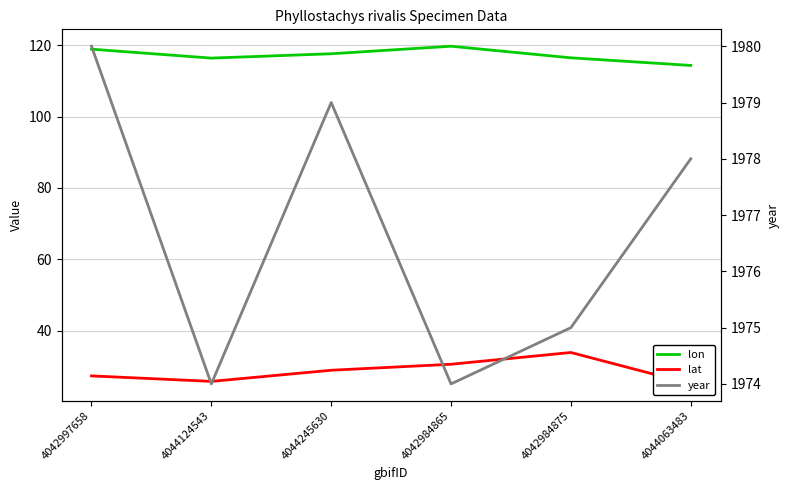

Reading left to right, list all the values displayed in this chart.

lon: 4042997658=118.8	4044124543=116.3	4044245630=117.6	4042984865=119.7	4042984875=116.4	4044063483=114.3
lat: 4042997658=27.4	4044124543=25.8	4044245630=28.9	4042984865=30.6	4042984875=33.9	4044063483=25.1
year: 4042997658=1980.0	4044124543=1974.0	4044245630=1979.0	4042984865=1974.0	4042984875=1975.0	4044063483=1978.0